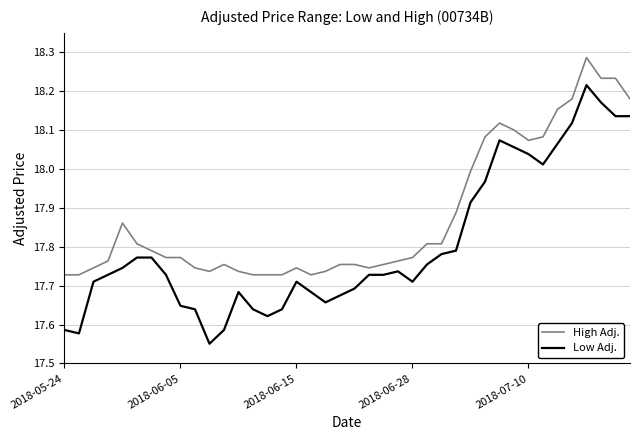

Which series has the largest total across all categories?

High Adj.